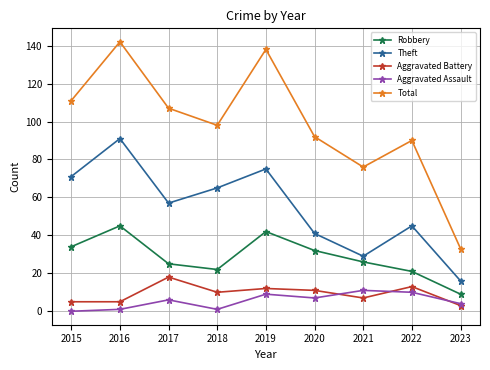

Which series has the largest total across all categories?

Total